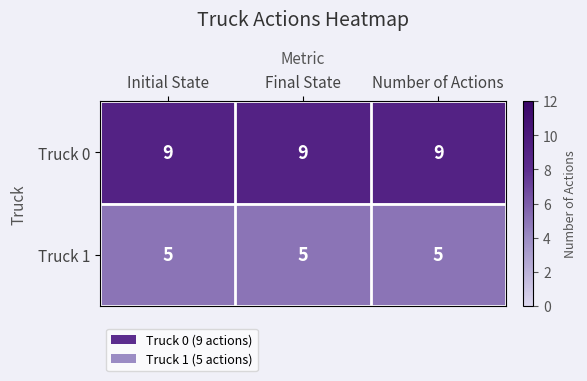

What is the minimum value shown in the chart?

5